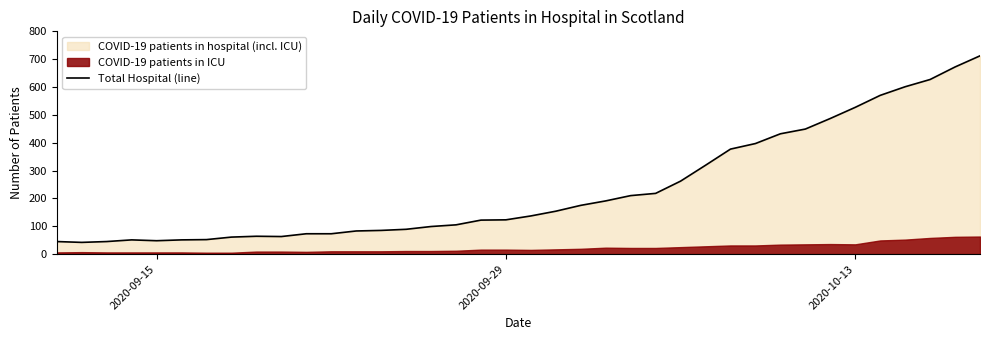

What is the minimum value for Total Hospital (line)?

42